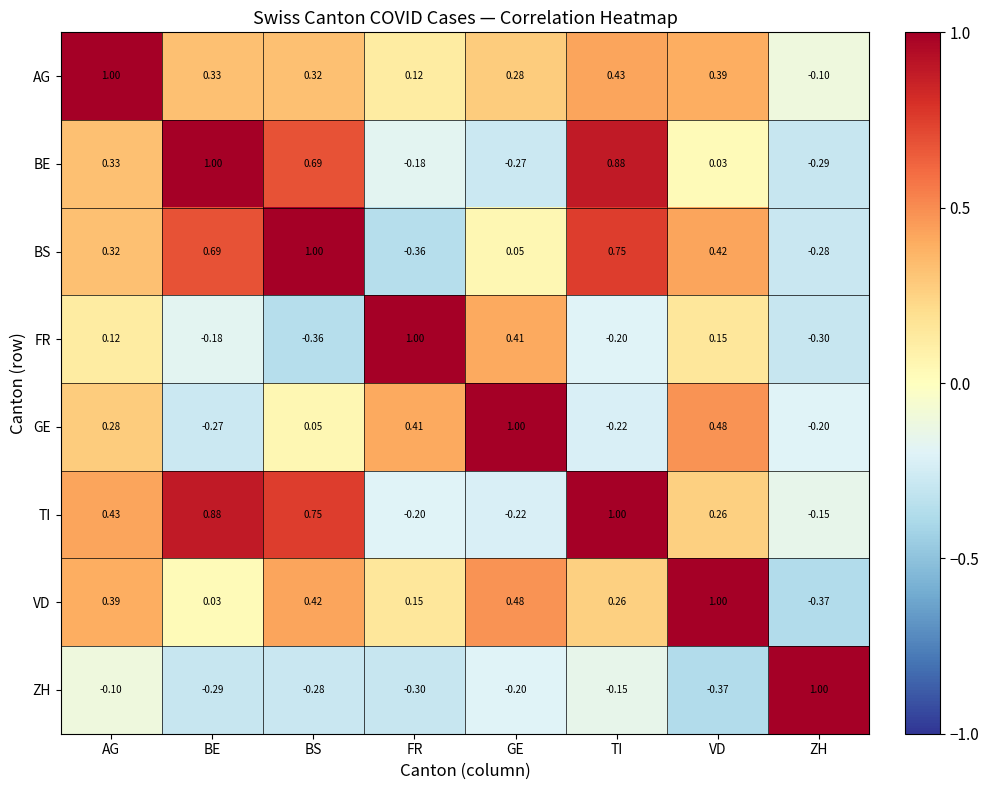

Rank the categories by BS value from lowest to highest.

FR, ZH, GE, AG, VD, BE, TI, BS